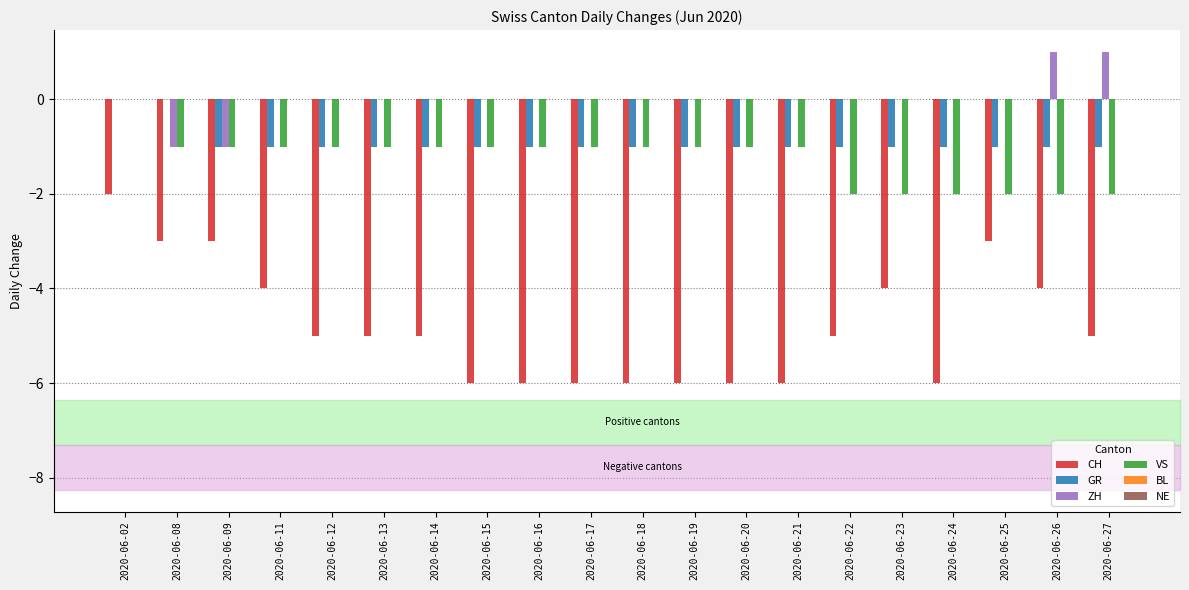

The CH series shows -5 at 2020-06-25. True or false?

False